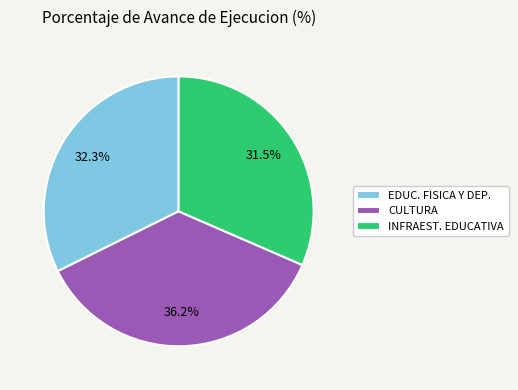

Rank the categories by value from lowest to highest.

INFRAEST. EDUCATIVA, EDUC. FISICA Y DEP., CULTURA